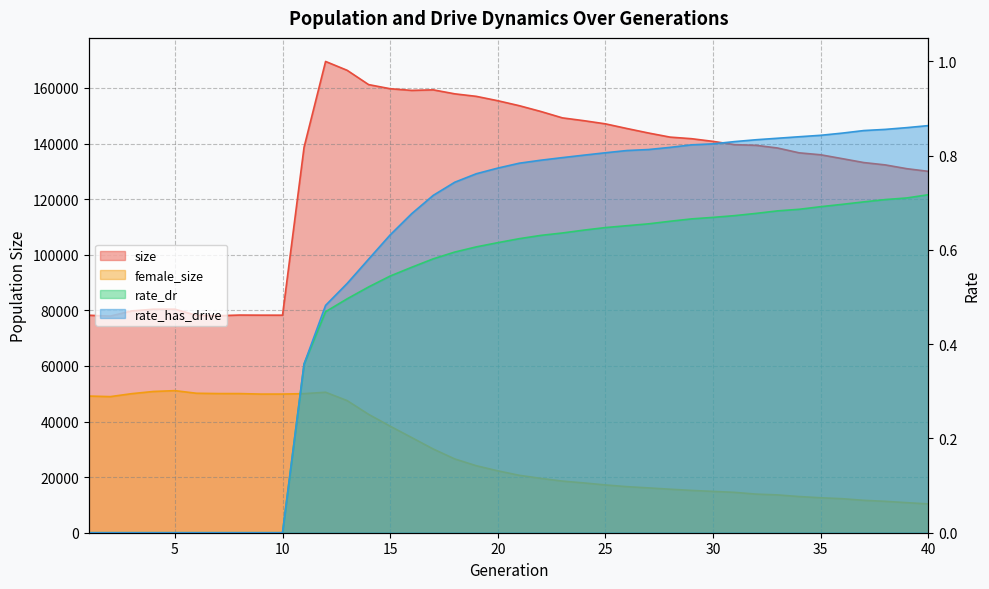

At which label is female_size closest to 30735?

17